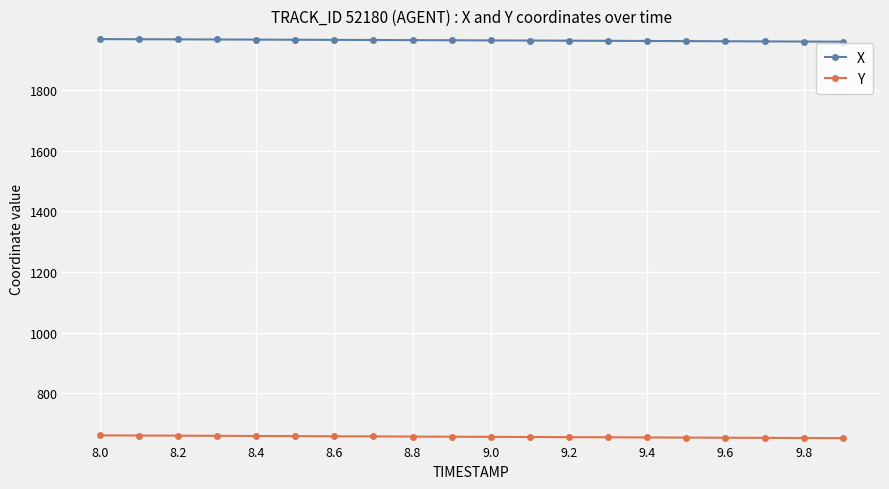

What is the maximum value shown in the chart?

1969.4